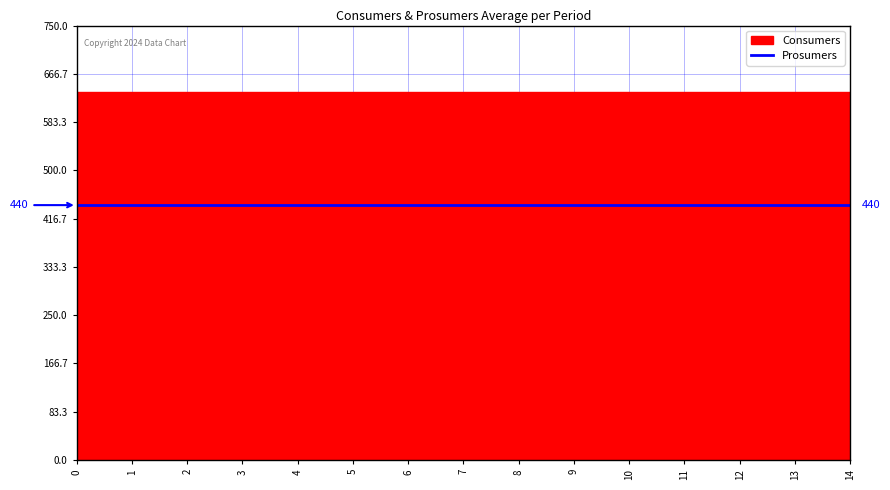

What is the maximum value for Prosumers?

440